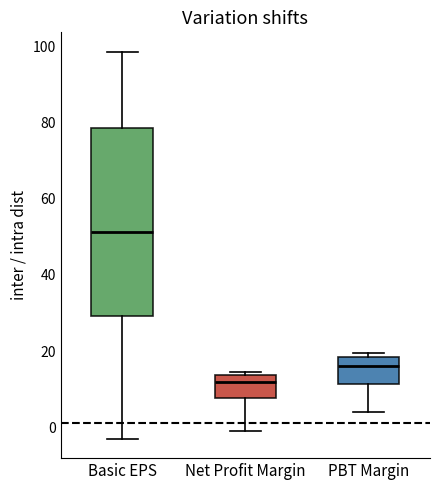

Comparing the boxes themselves (not the whiskers), which one is the tallest?

Basic EPS